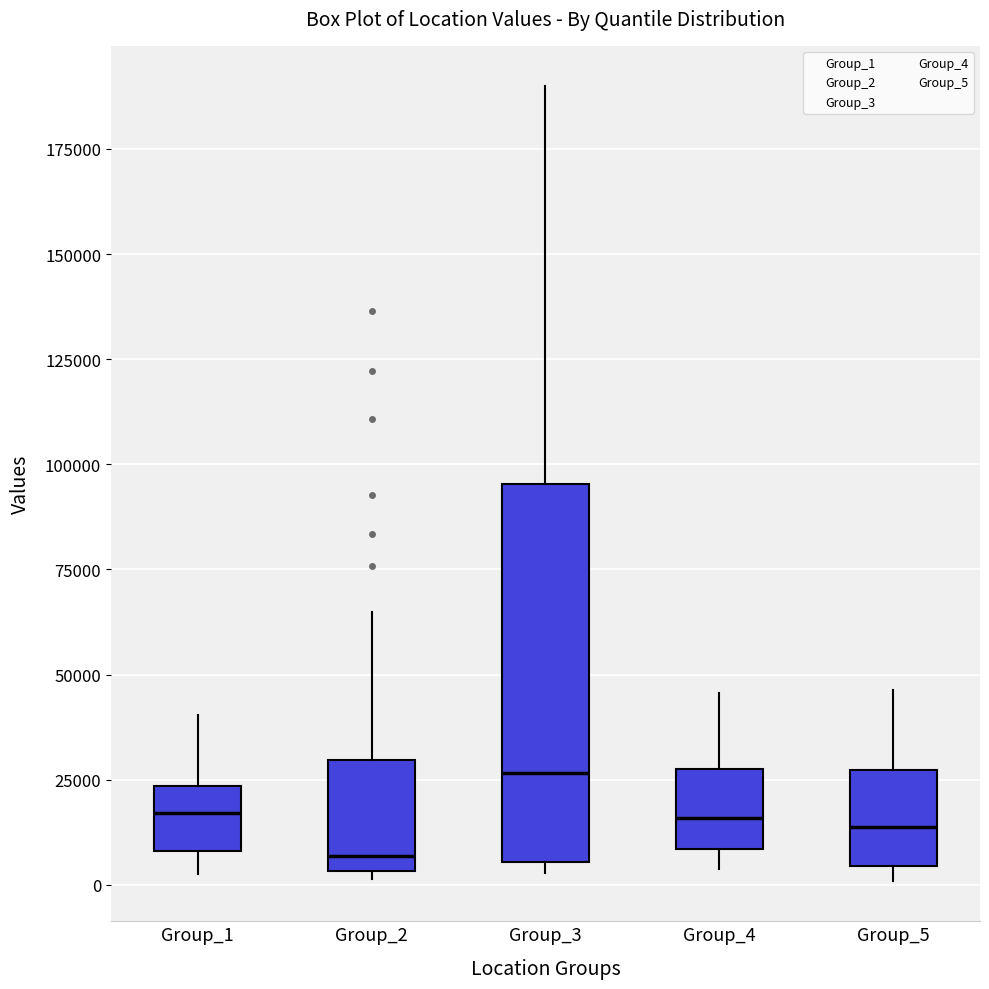

Where is the upper edge of the box for Group_5 on the y-axis? The values are not printed on the chart, so give them approximately, as read against the axis.

25000